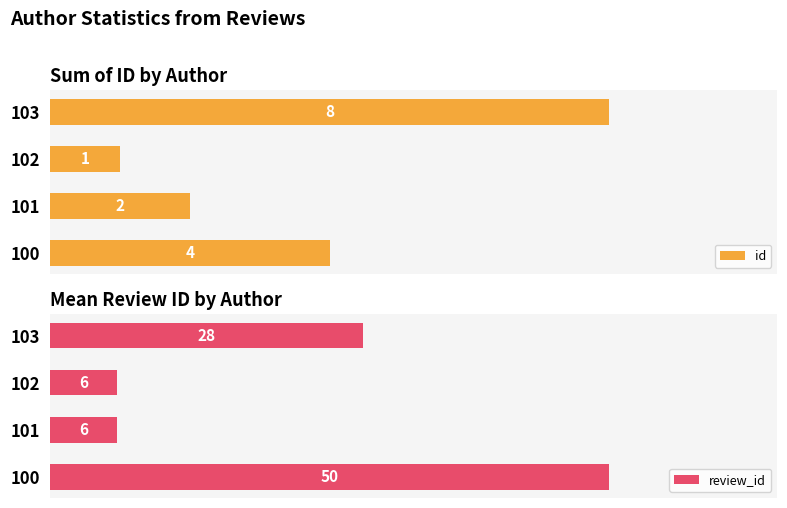

List the series in order of their peak value, lowest first.

id, review_id